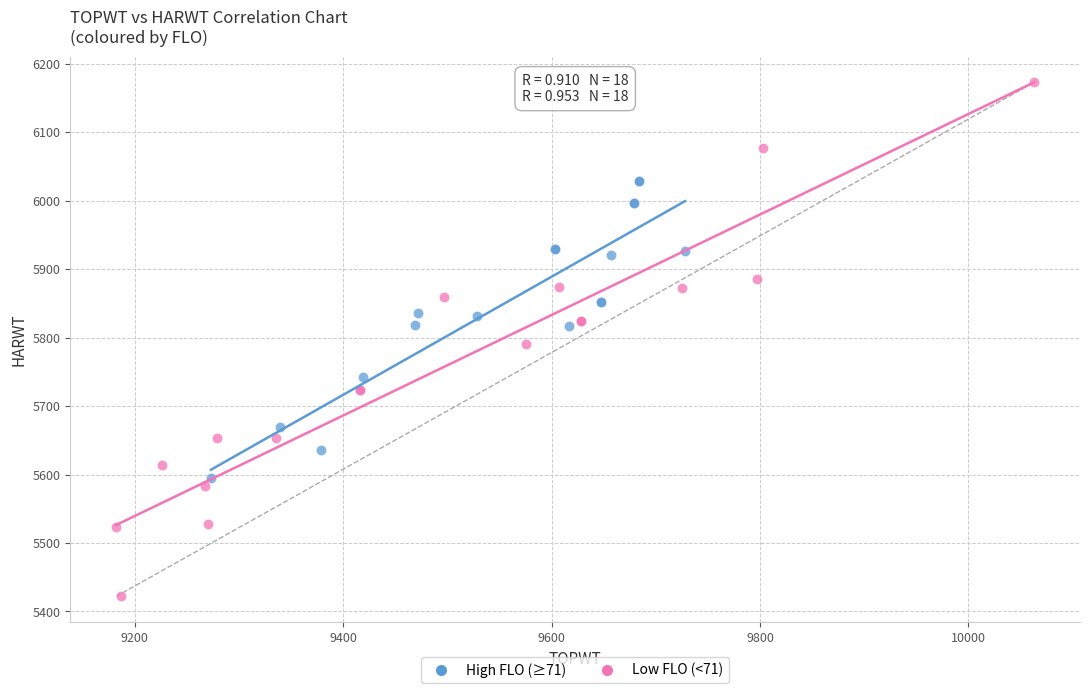

Which series contains the lowest Y value?

Low FLO (<71)